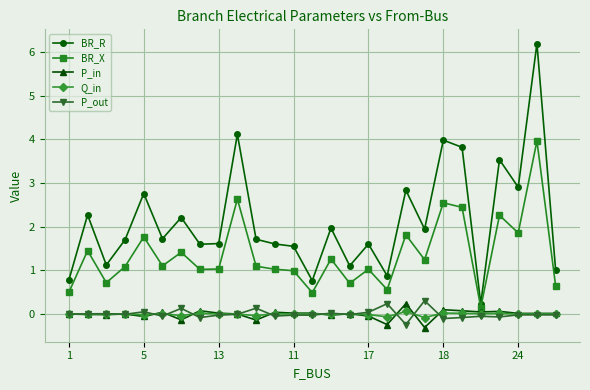

What are all the series names shown in the legend?

BR_R, BR_X, P_in, Q_in, P_out